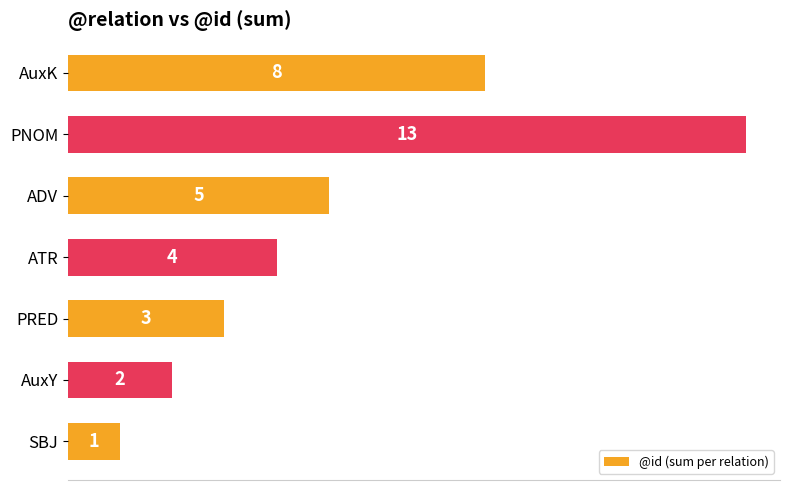

Does the chart contain stacked bars?

No